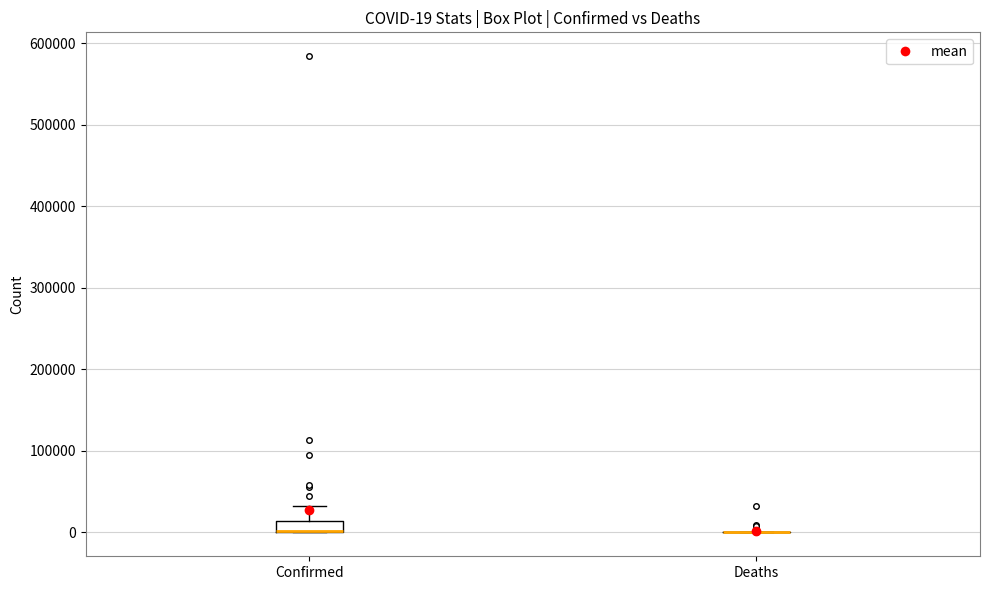

Which box is the tallest, from its lower edge to its upper edge?

Confirmed